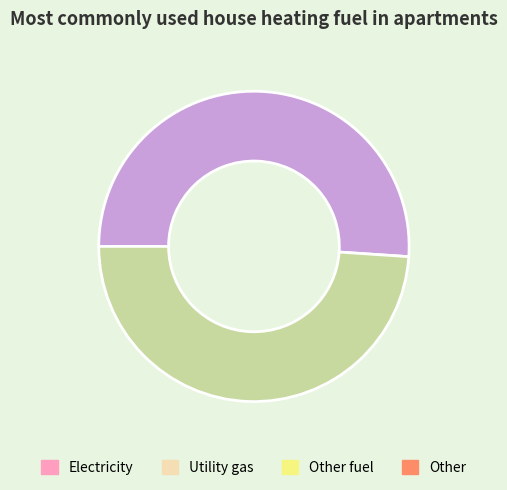

Does any single category account for the majority?

Yes